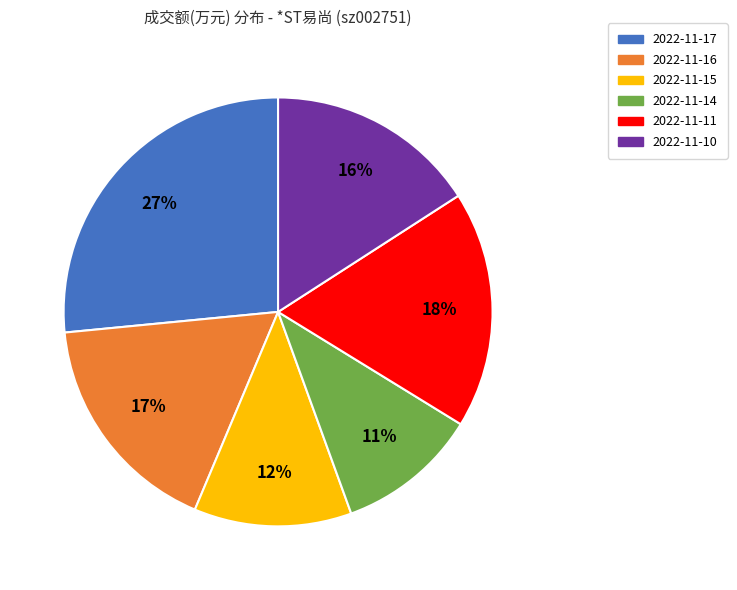

How many segments does this pie chart have?

6